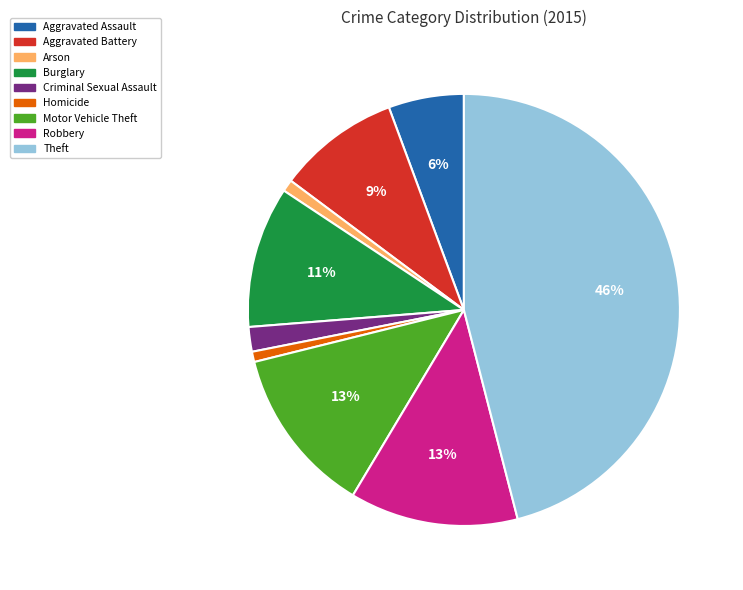

To the nearest percent, what percentage of the pie is Motor Vehicle Theft?

13%